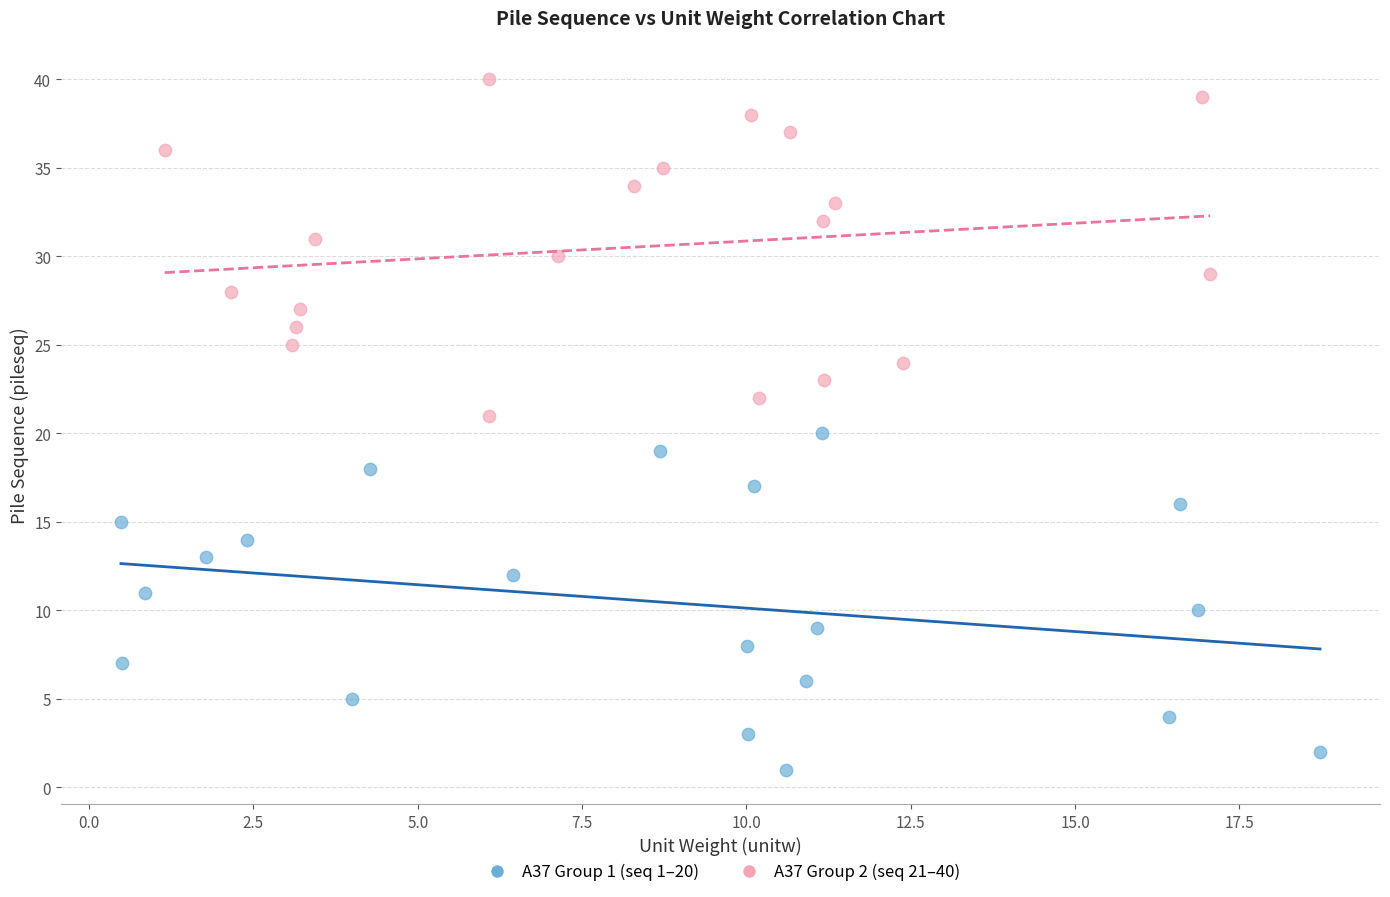

Which series reaches the minimum Y coordinate?

A37 Group 1 (seq 1–20)